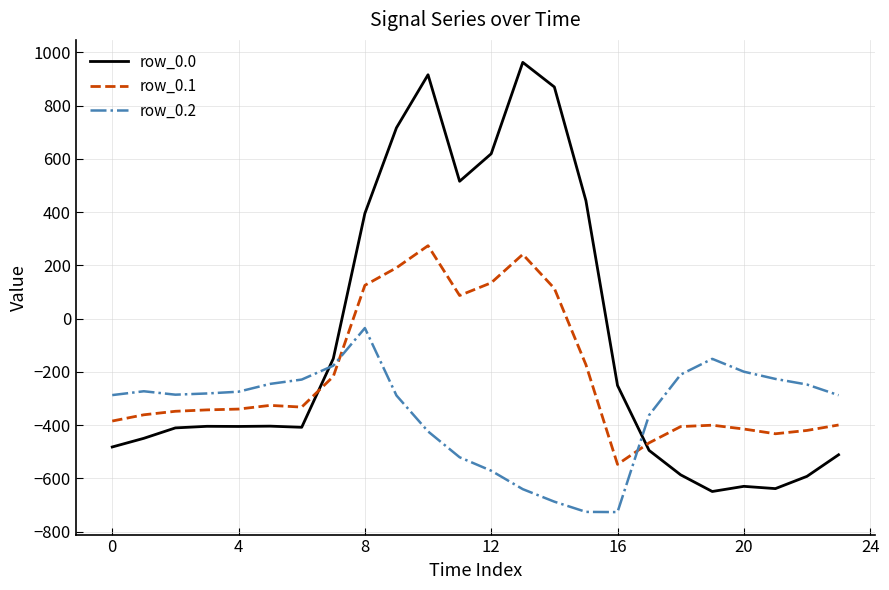

Which series has the largest total across all categories?

row_0.0